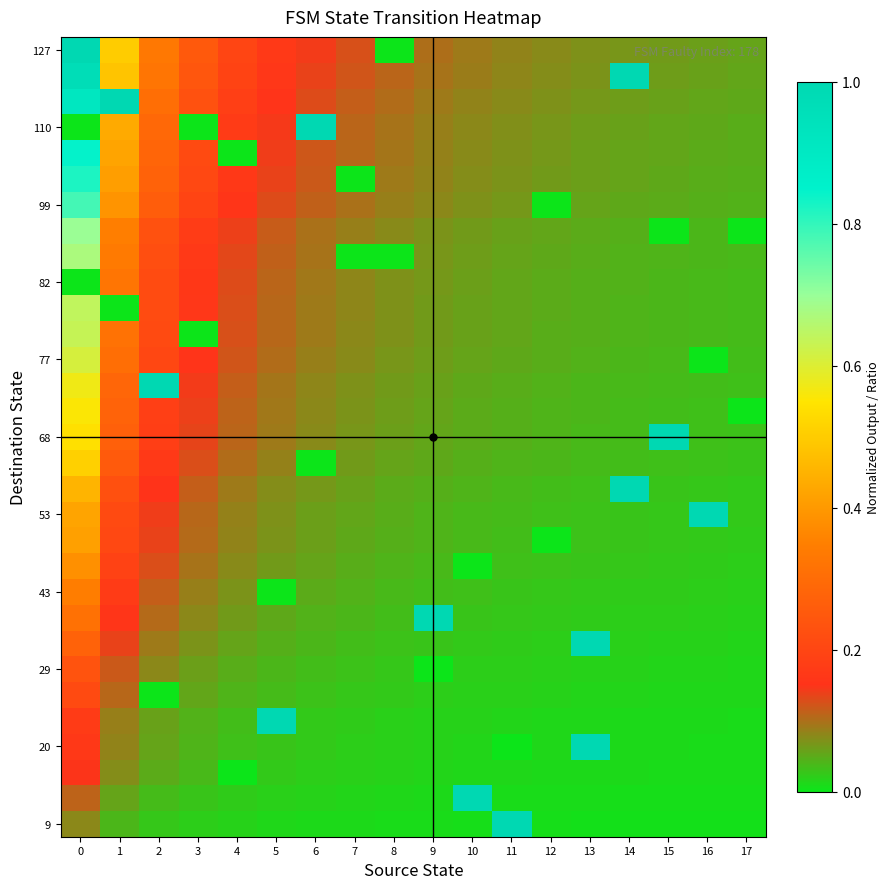

What is the maximum value shown in the chart?

1.0